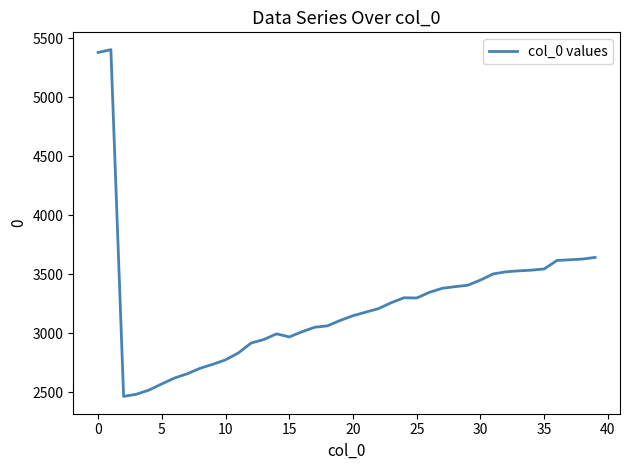

How many lines are shown in the chart?

1